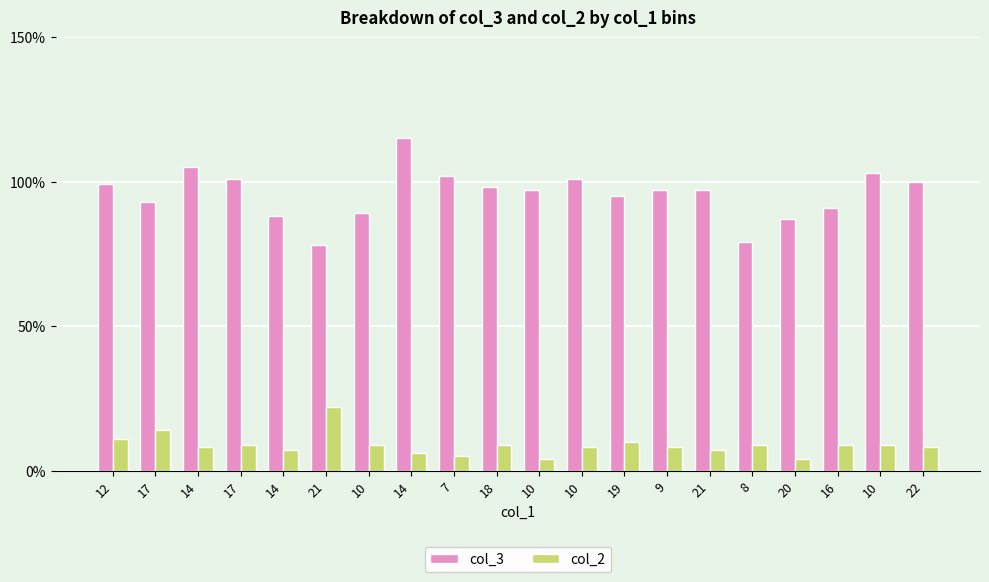

What is the value of the col_2 bar at the 6th from the left?

22